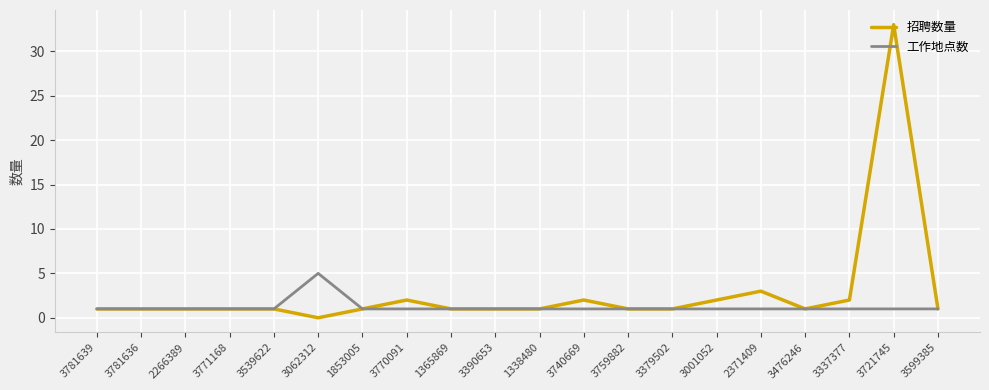

What is the sum of the 工作地点数 values at 3390653 and 3062312?

6